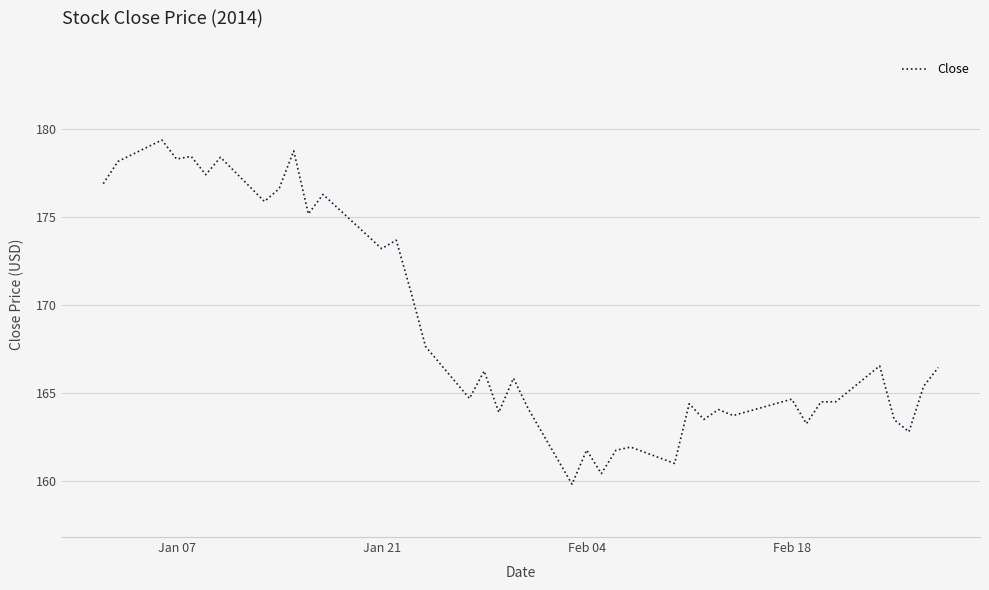

What is the sum of all values?

6743.6